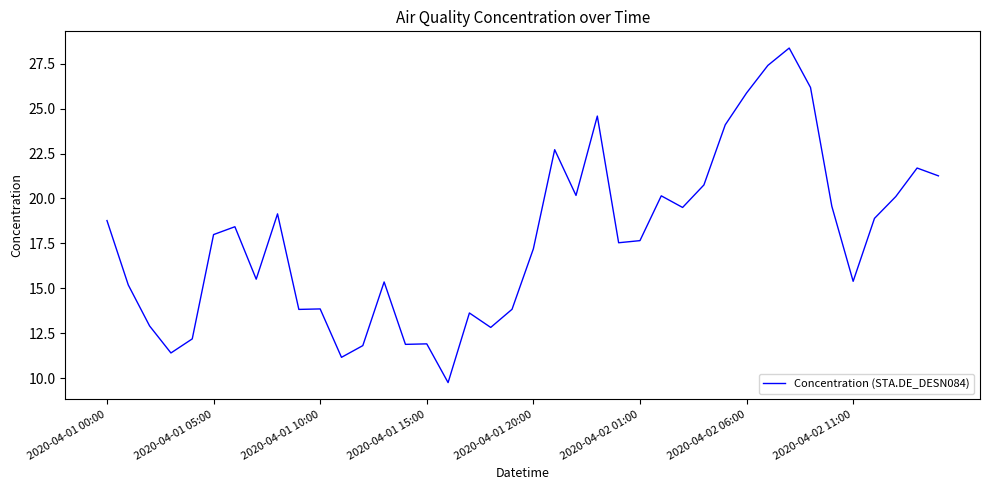

How many values are below 17?

17